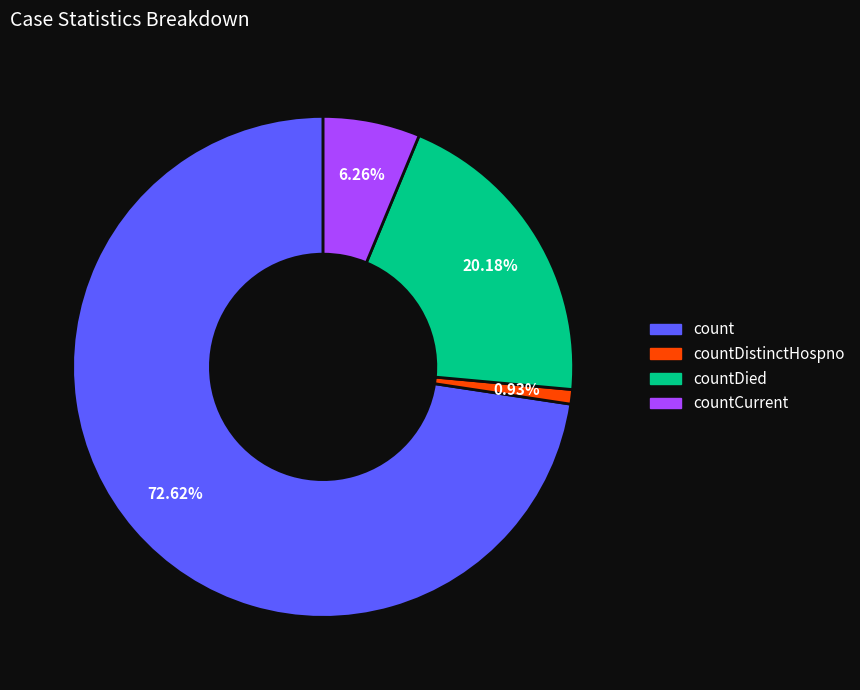

How much of the chart is everything except countDied?

79.8%